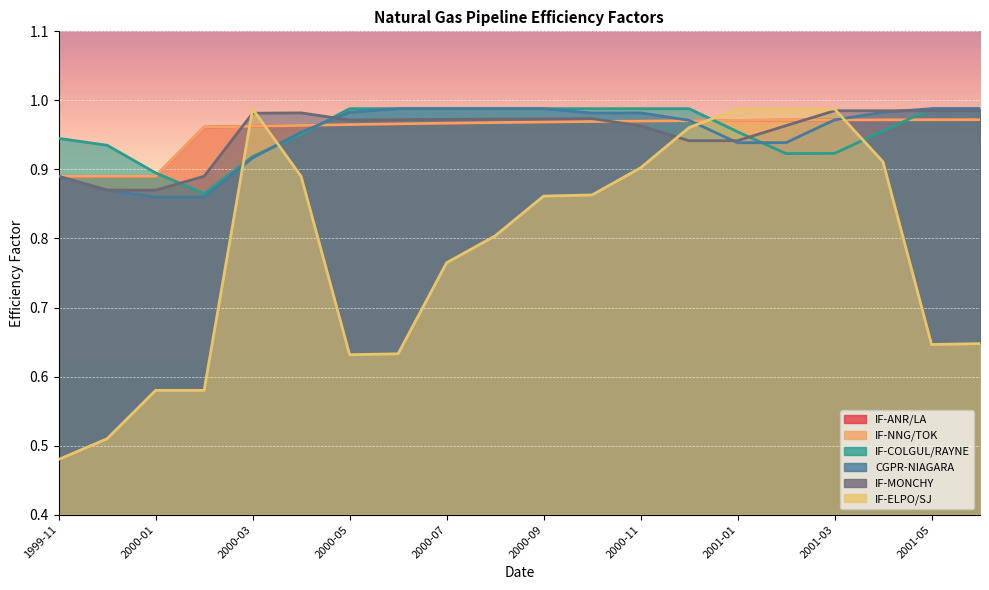

What is the average value of the CGPR-NIAGARA series?

1.0